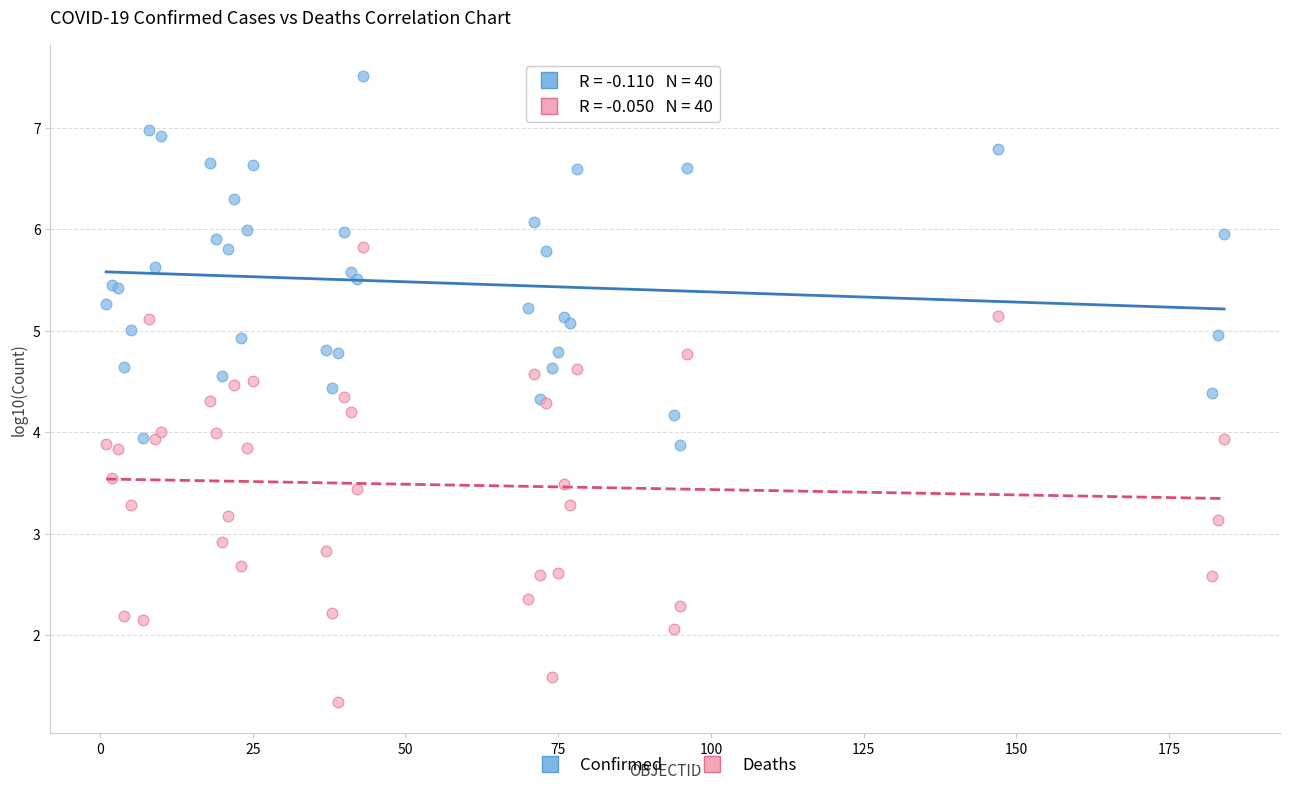

What is the X range (max minus min) for the scatter plot?

183.0